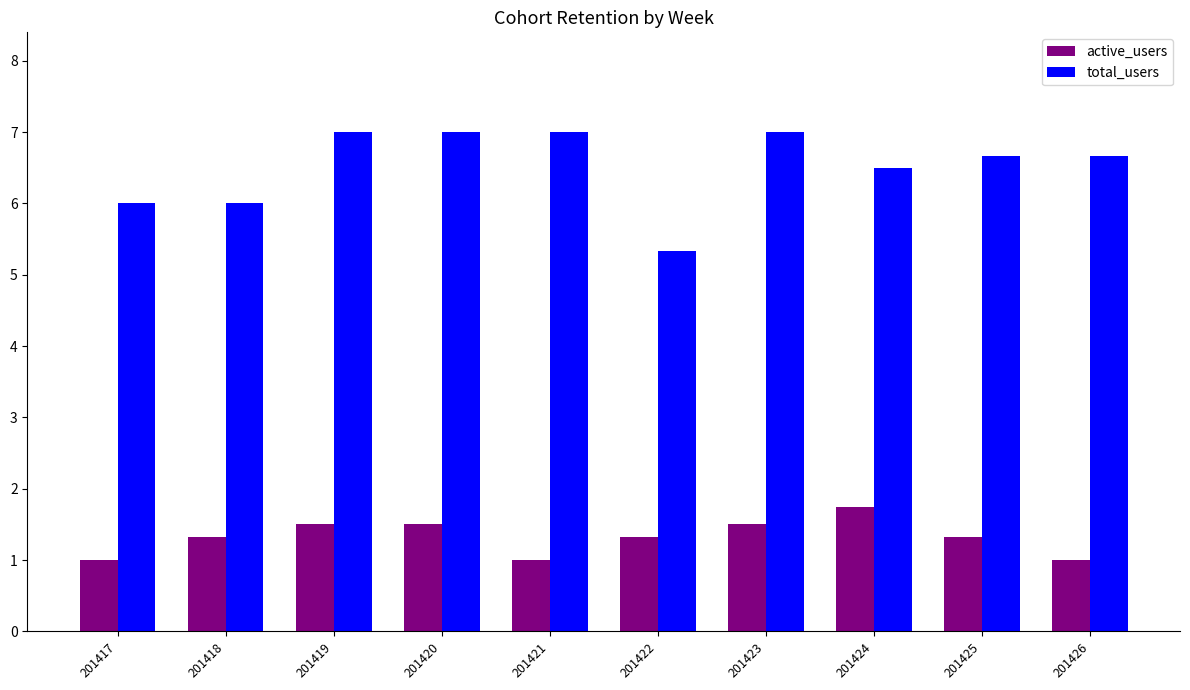

What is the average value of the active_users series?

1.3